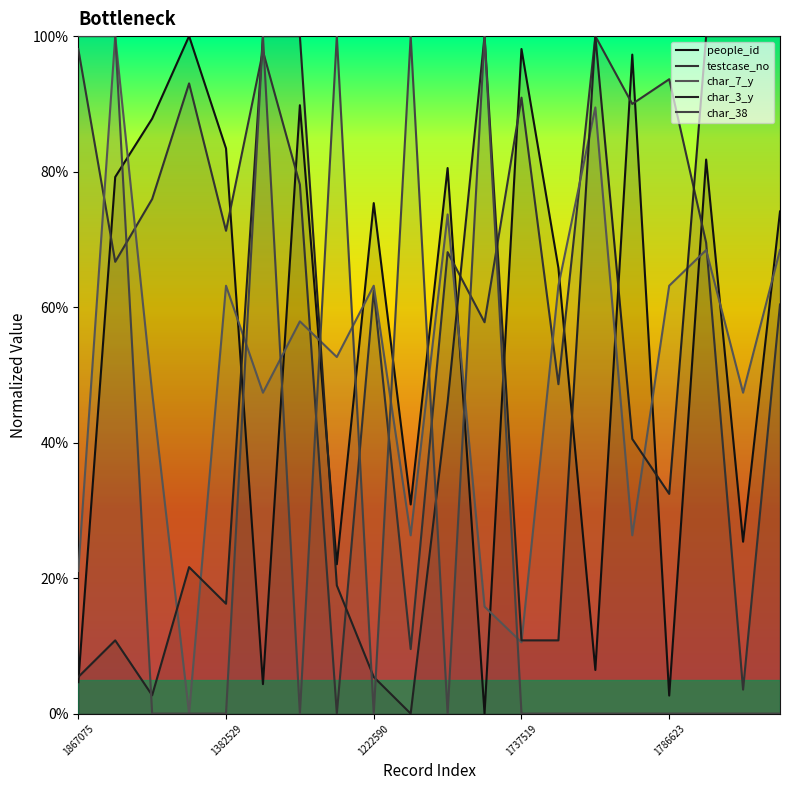

What are all the series names shown in the legend?

people_id, testcase_no, char_7_y, char_3_y, char_38